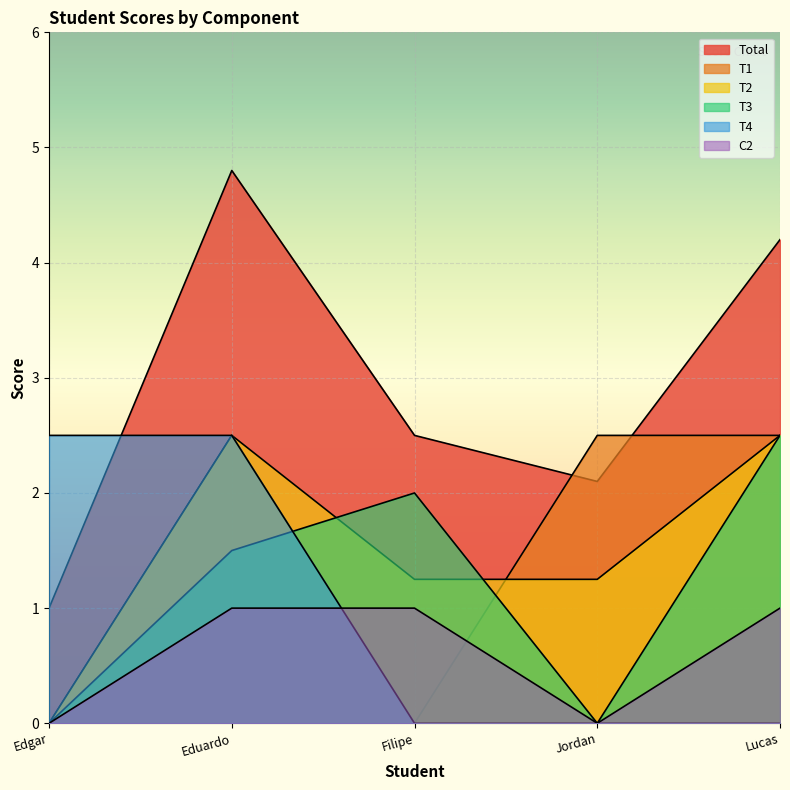

In T3, how many points are higher than both neighbors (excluding endpoints)?

1